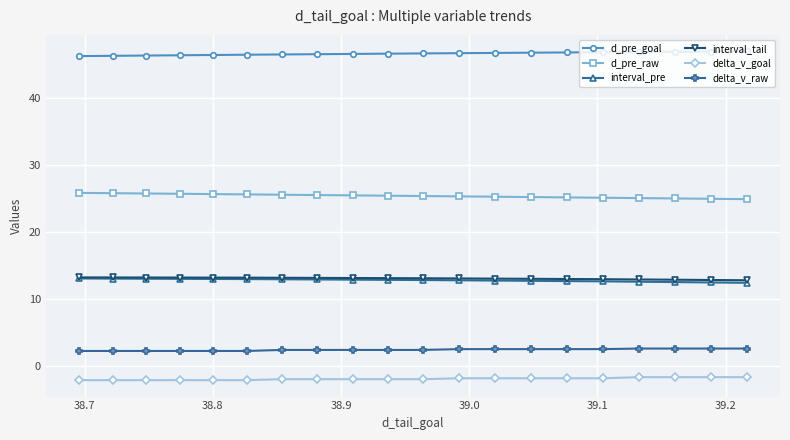

What is the value of the delta_v_raw point at the 17th from the left?

2.6